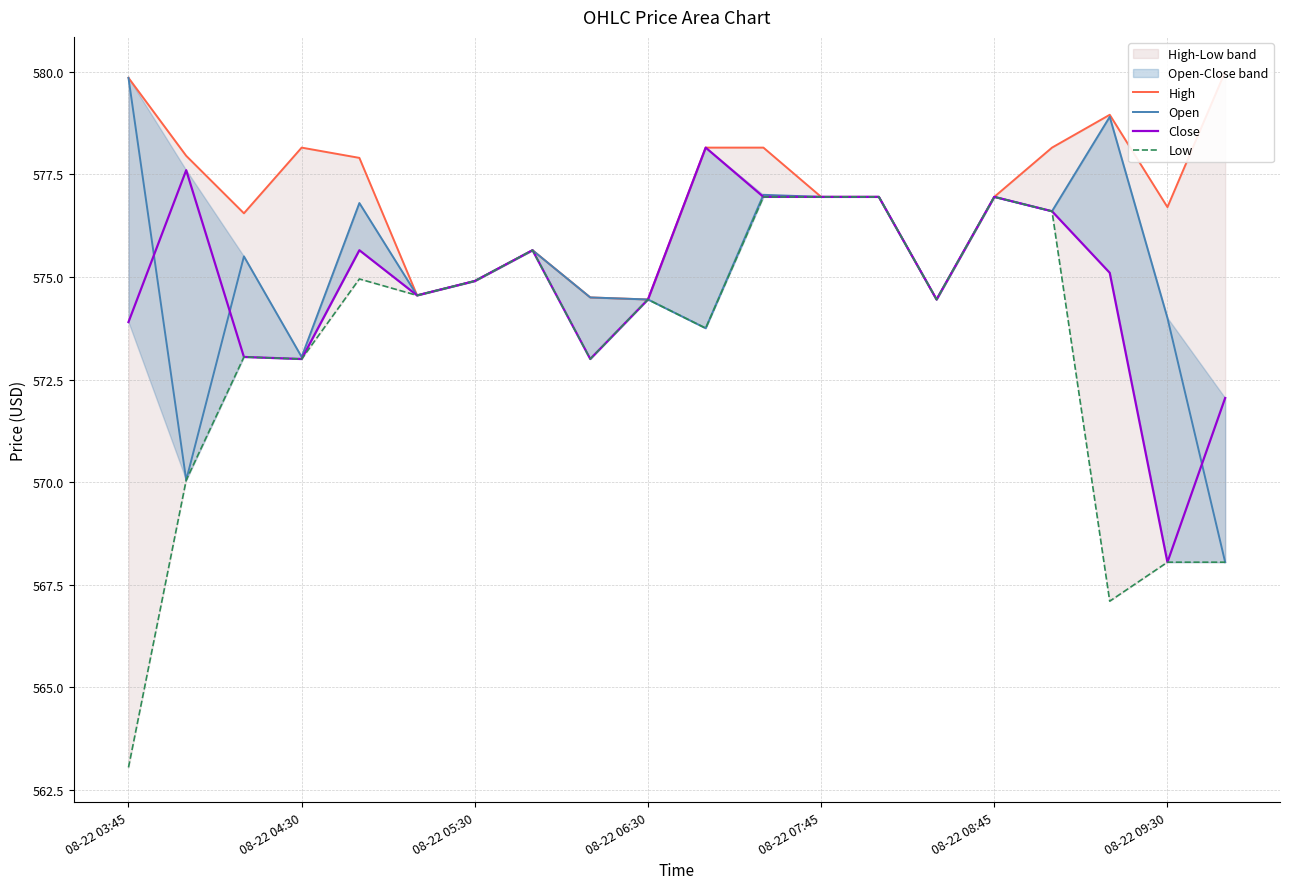

True or false: Low and Close cross at least once.

False